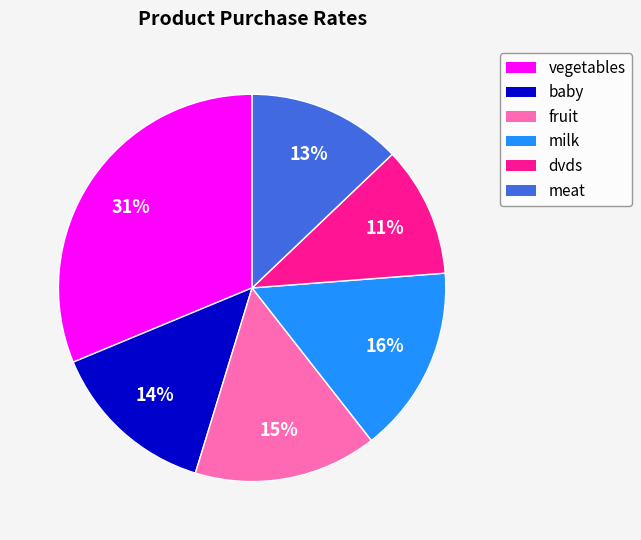

How many segments does this pie chart have?

6